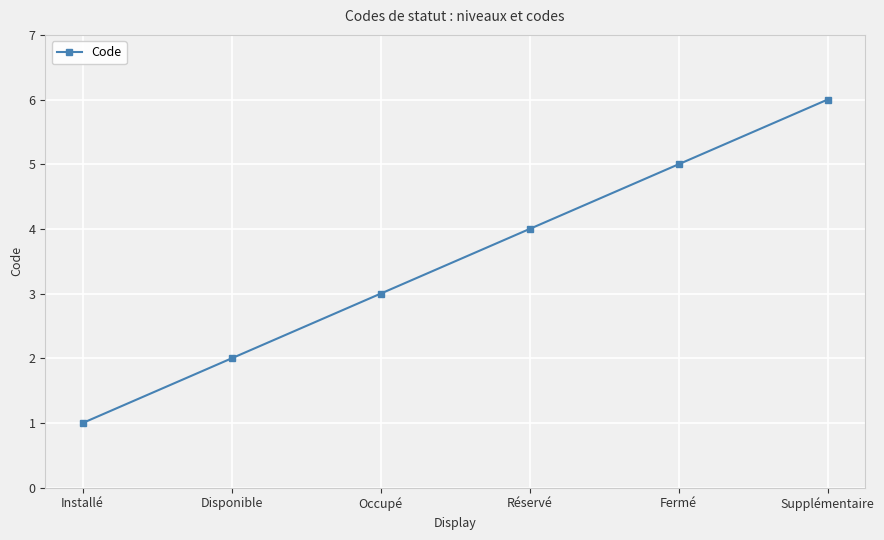

What value does the data have at Disponible?

2